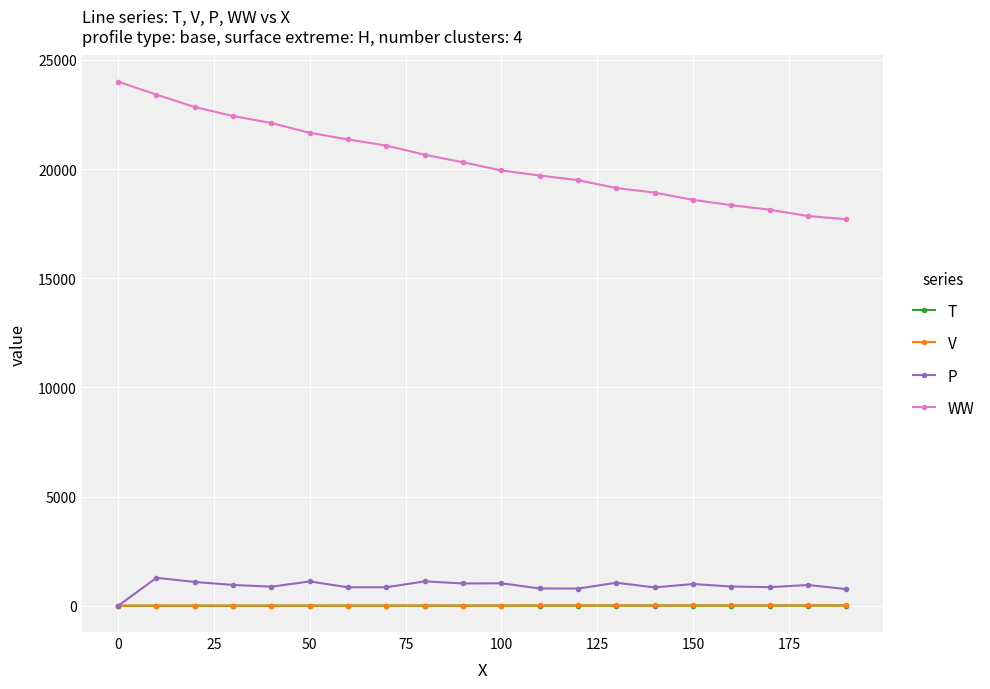

Which series has the largest range (max minus min)?

WW